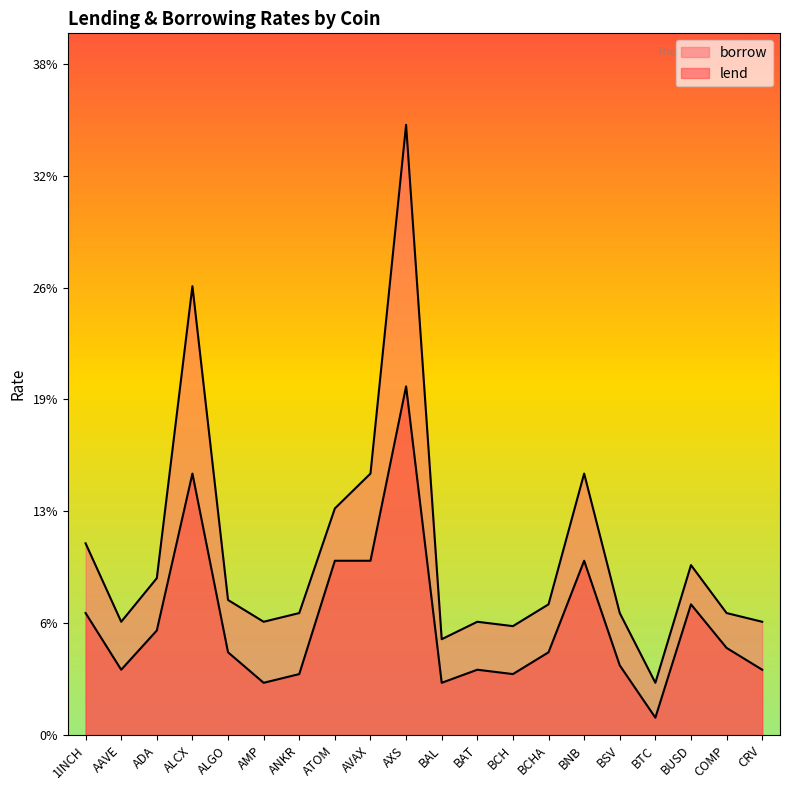

Is it true that lend equals 0.1 at ALCX?

True